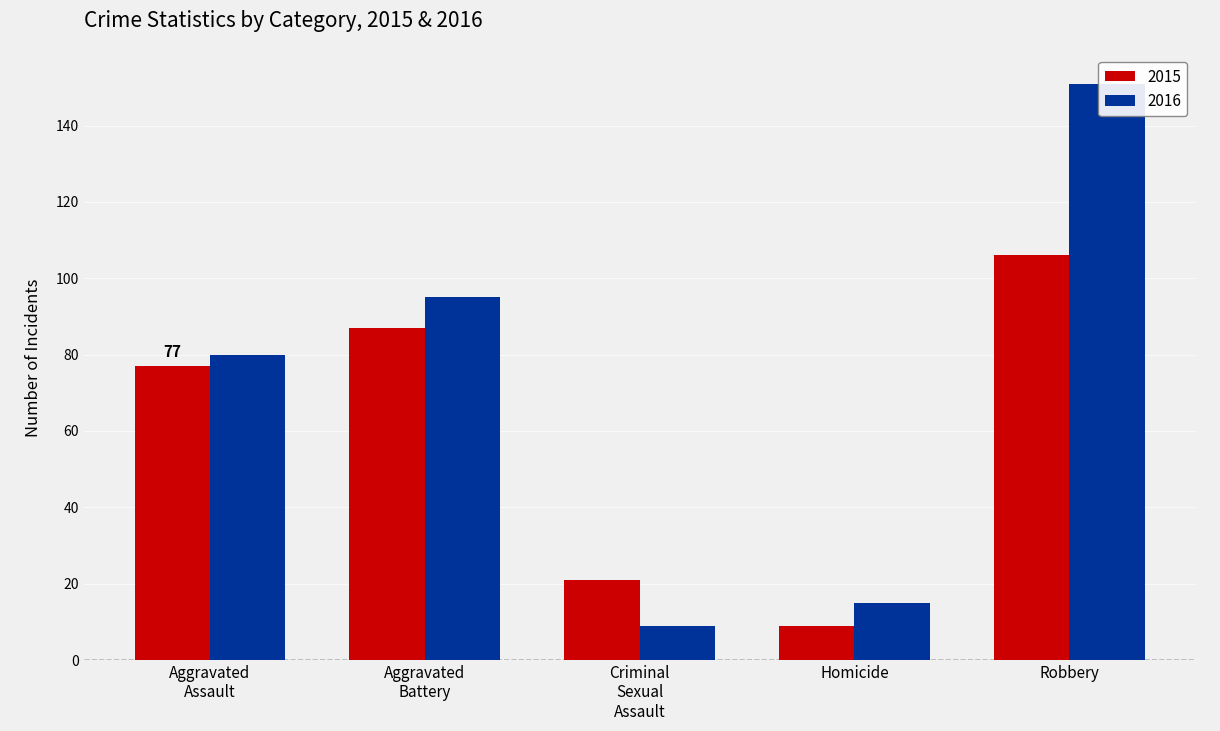

At which category does the chart reach its minimum across all series?

Homicide